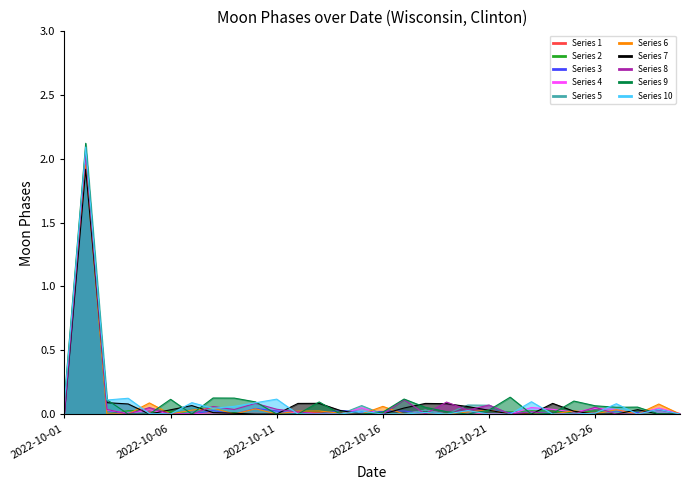

What is the difference between the maximum and minimum values?

2.0